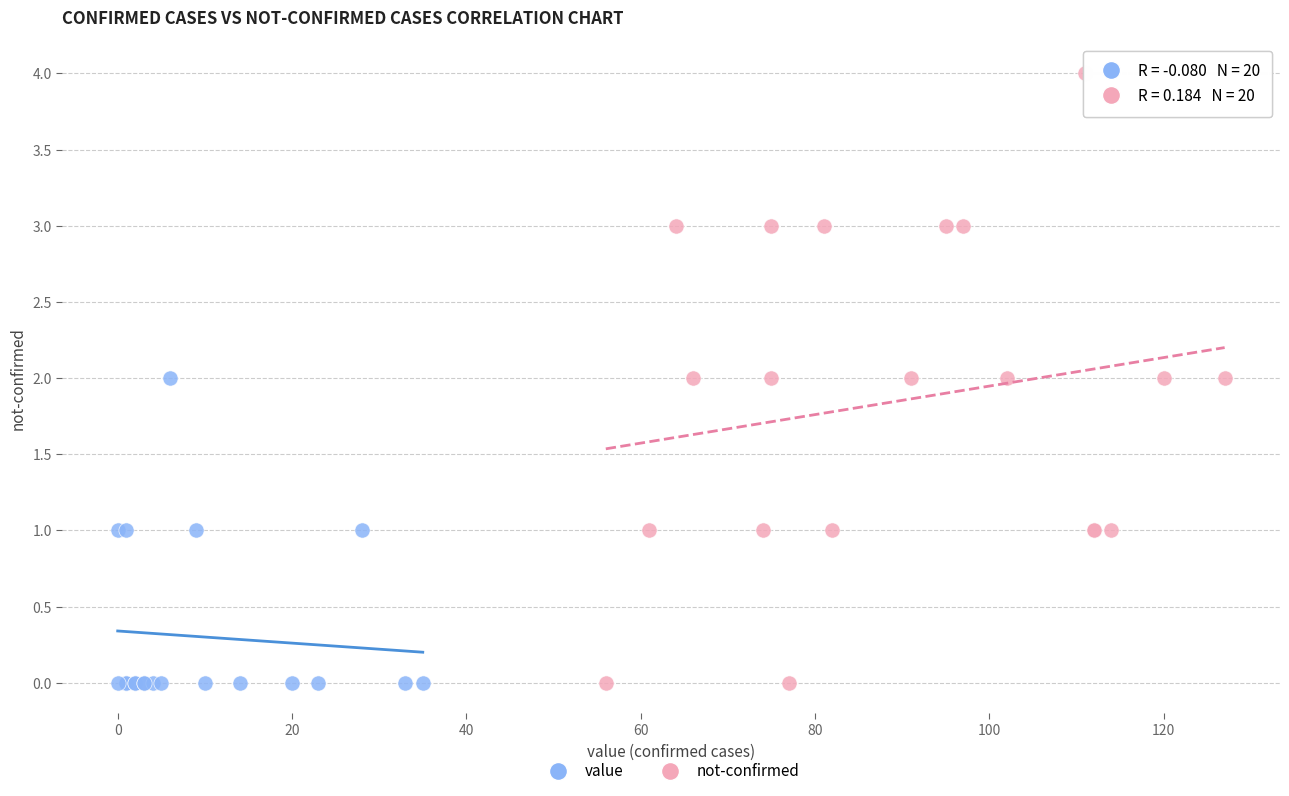

Which series has the widest spread of Y values?

not-confirmed